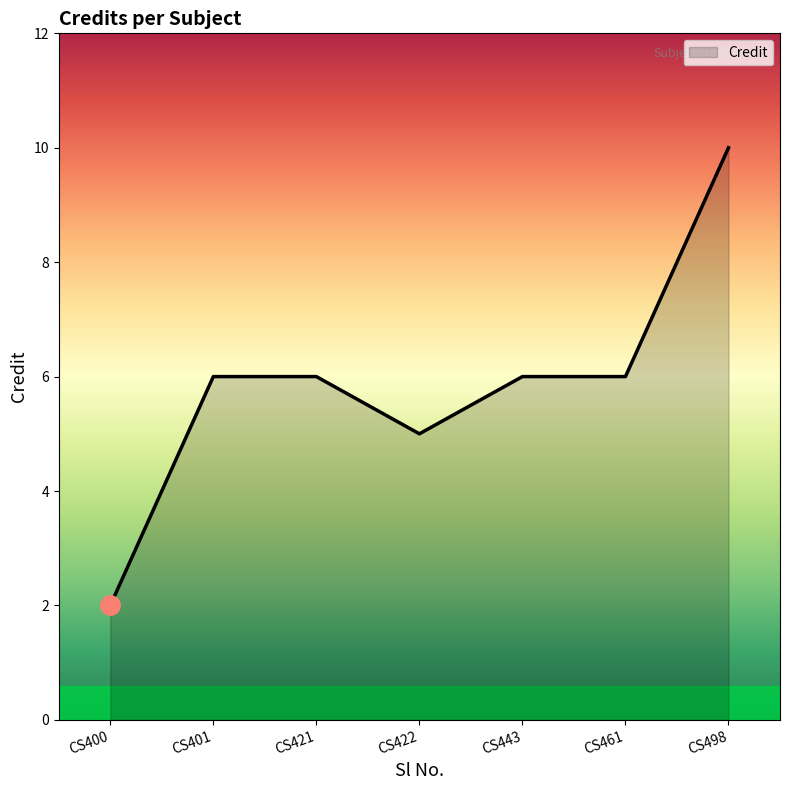

What is the sum of all values?

41